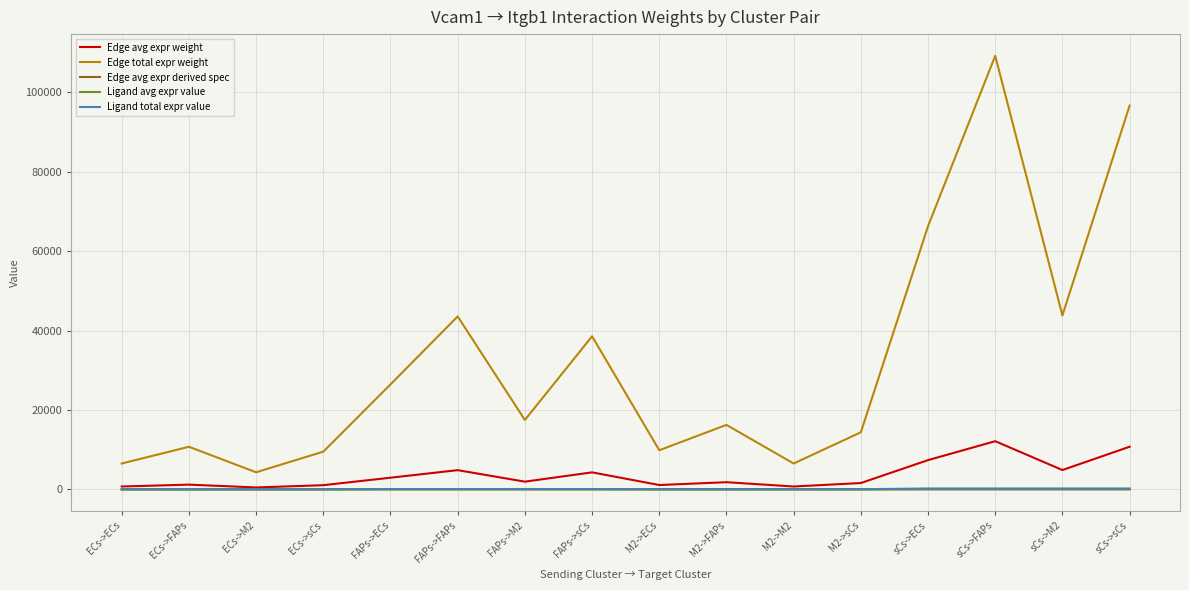

Which series has the largest range (max minus min)?

Edge total expr weight